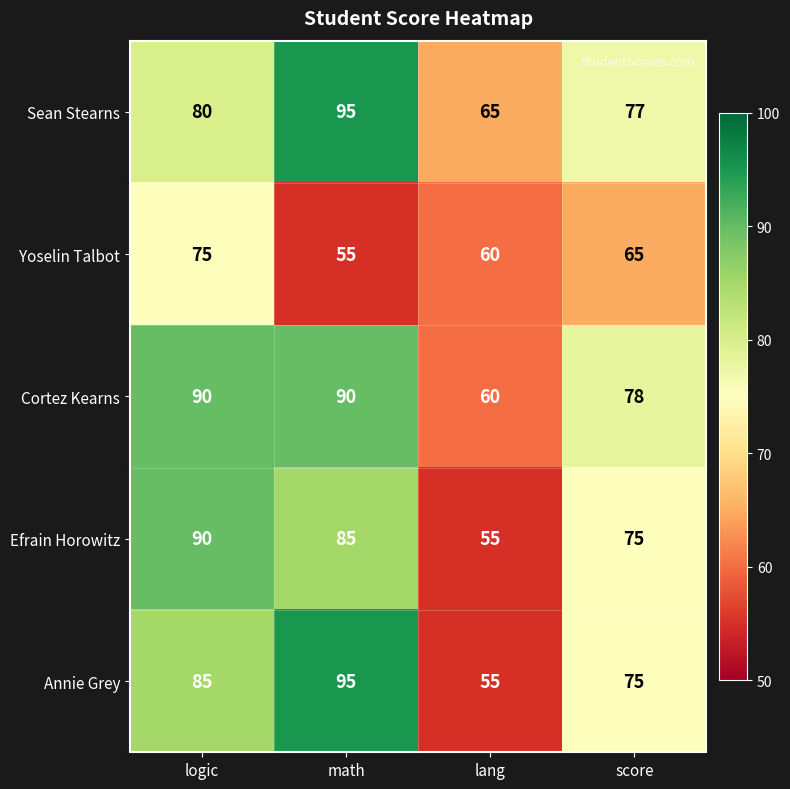

Which series has the largest total across all categories?

Cortez Kearns